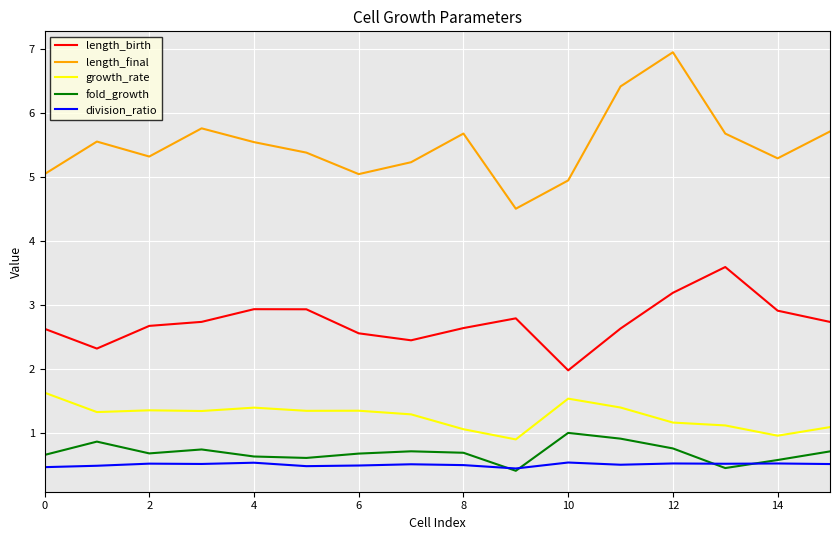

True or false: fold_growth and length_final cross at least once.

False